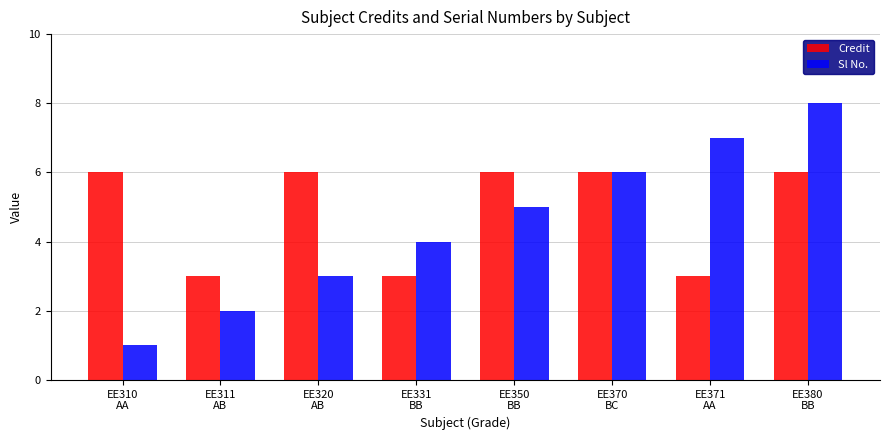

Count the Sl No. values in the range 3 to 7.

5